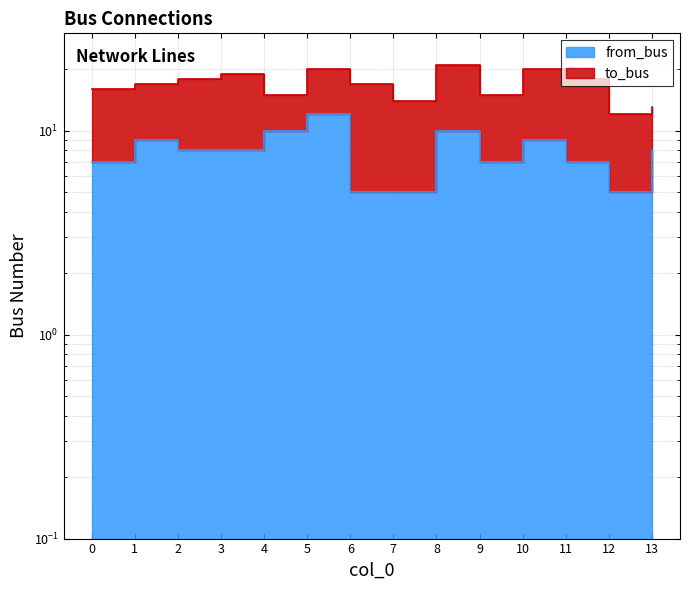

Reading left to right, what are all the values shown in this chart?

0=7	1=9	2=8	3=8	4=10	5=12	6=5	7=5	8=10	9=7	10=9	11=7	12=5	13=8